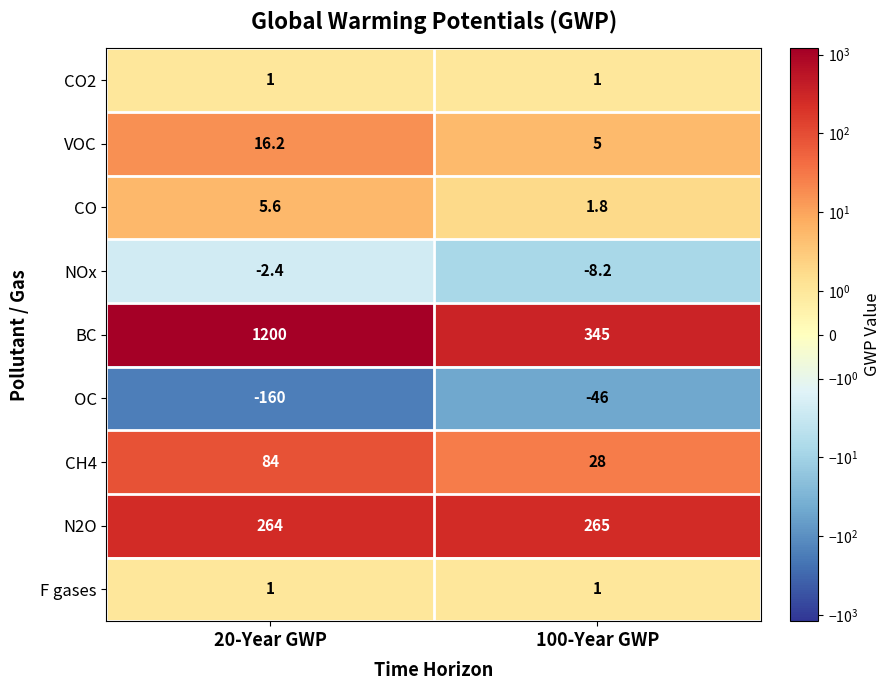

List the labels in order of CH4 value, largest first.

20-Year GWP, 100-Year GWP